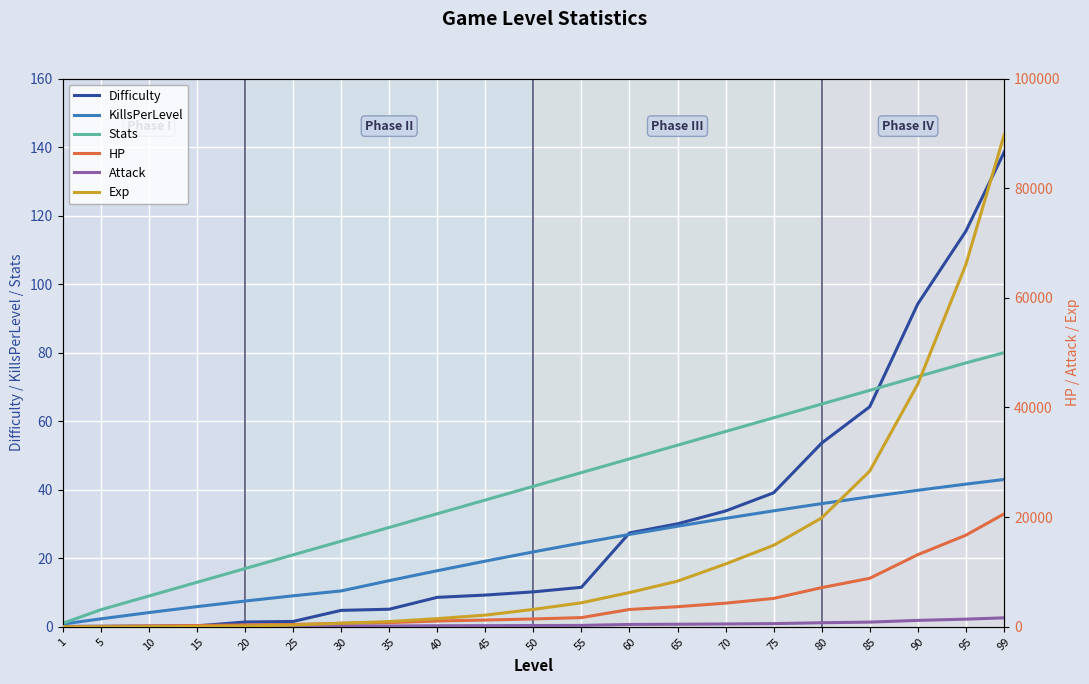

True or false: HP and Difficulty intersect in this chart.

False